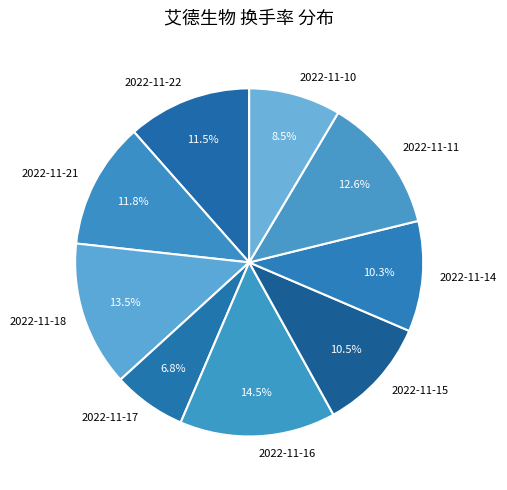

What percentage is NOT represented by 2022-11-11?

87.4%